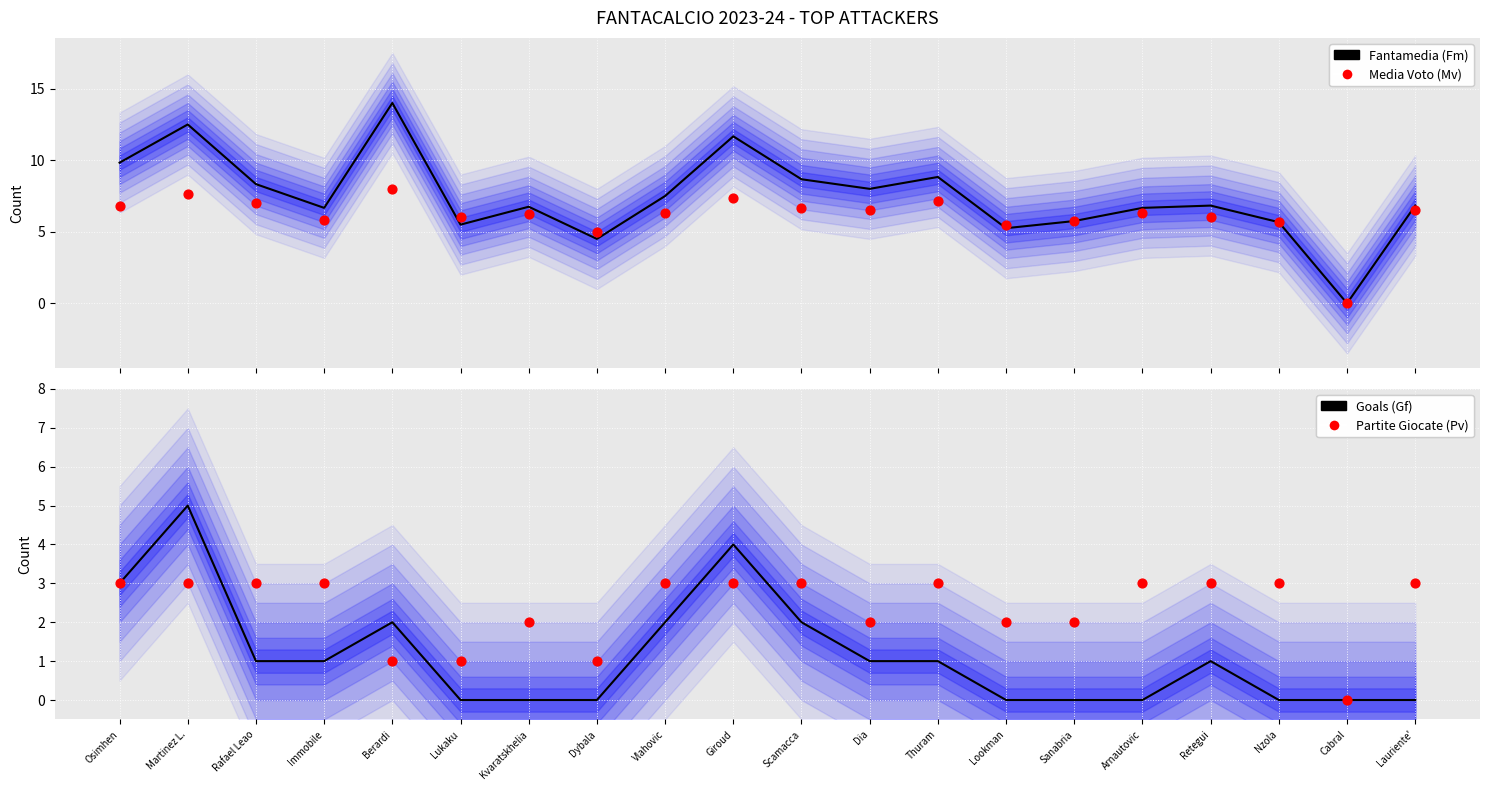

Is the value of Media Voto (Mv) at Lauriente' greater than the value of Goals (Gf) at Sanabria?

Yes